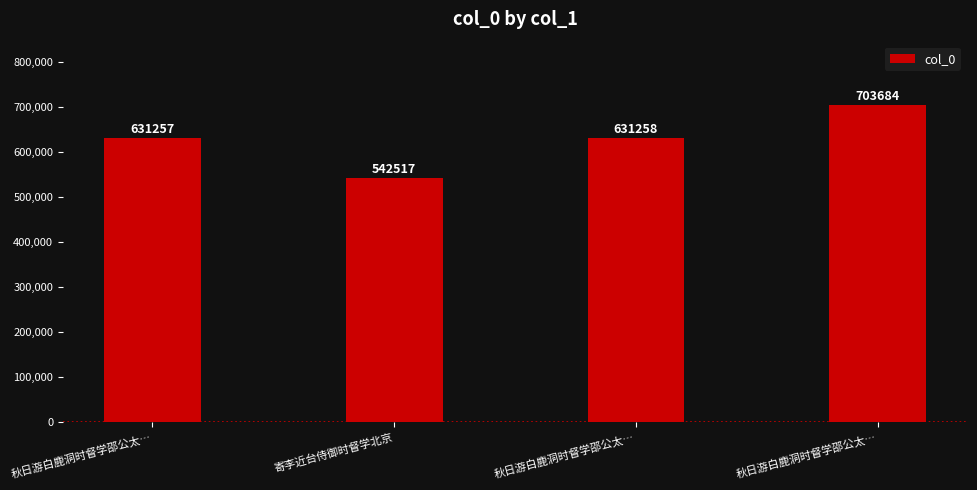

Does the chart contain any negative values?

No